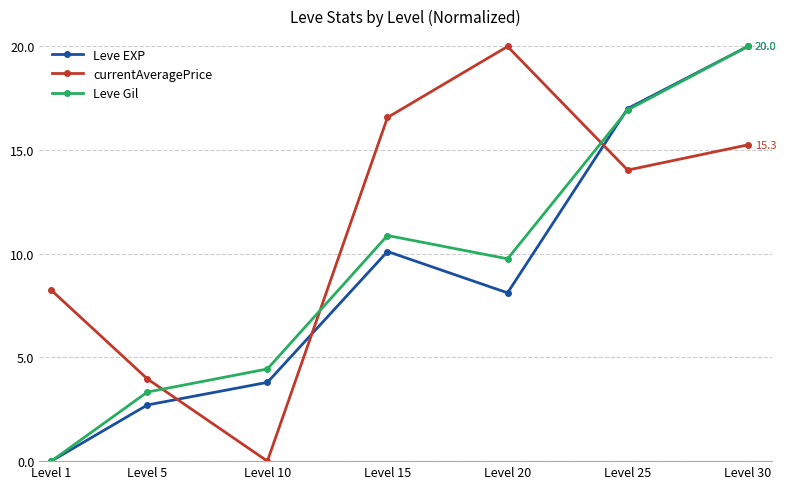

The Leve EXP series shows 11.2 at Level 30. True or false?

False